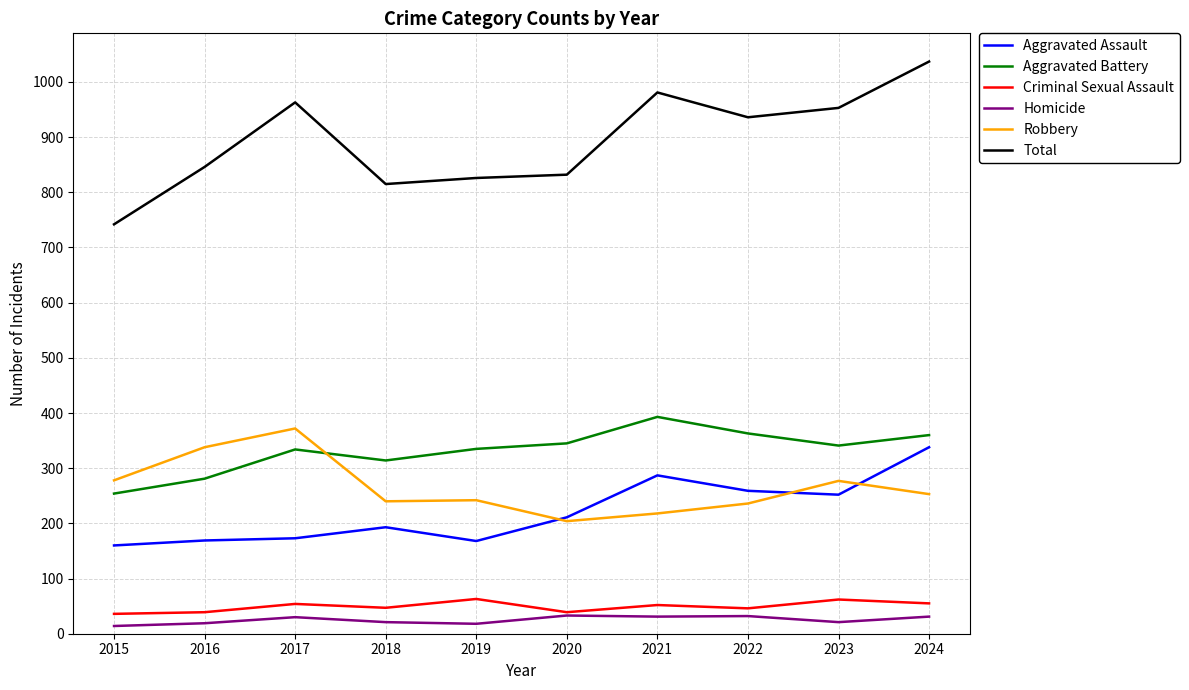

True or false: Criminal Sexual Assault and Aggravated Assault intersect in this chart.

False